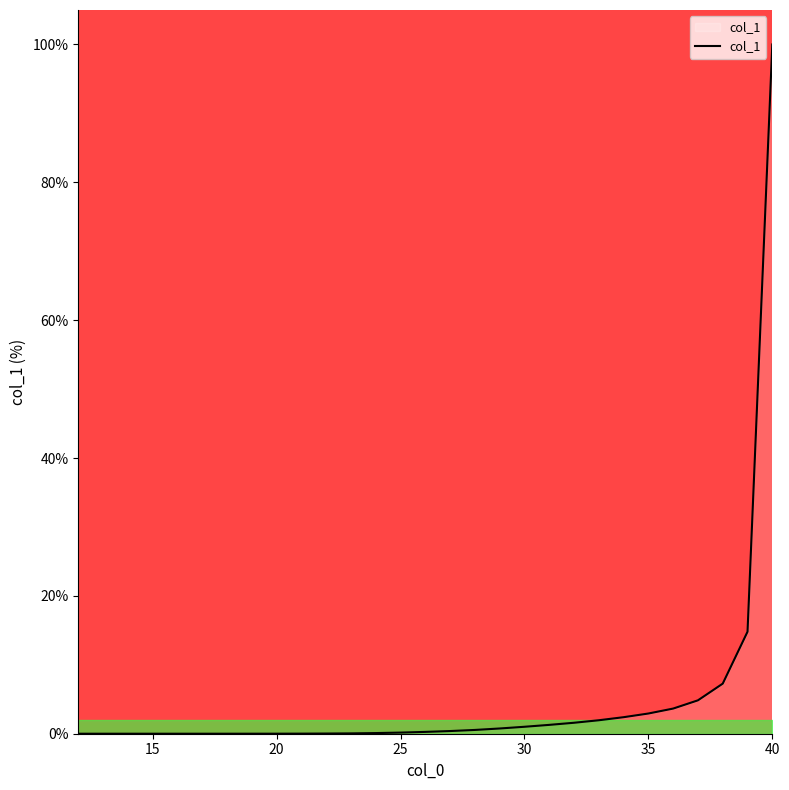

The col_1 series shows 100.0 at 40. True or false?

True